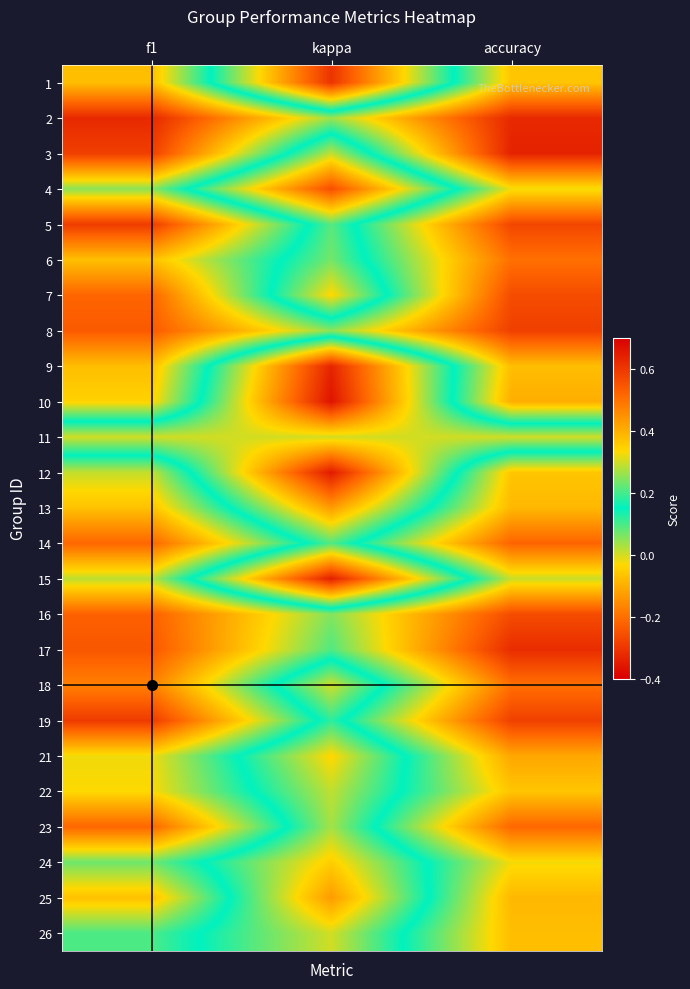

Reading left to right, extract all data points from this chart.

1: f1=0.4	kappa=-0.3	accuracy=0.4
2: f1=0.6	kappa=0.3	accuracy=0.6
3: f1=0.6	kappa=0.0	accuracy=0.6
4: f1=0.2	kappa=-0.3	accuracy=0.3
5: f1=0.6	kappa=0.1	accuracy=0.6
6: f1=0.4	kappa=0.1	accuracy=0.5
7: f1=0.5	kappa=-0.0	accuracy=0.6
8: f1=0.5	kappa=0.2	accuracy=0.6
9: f1=0.4	kappa=-0.3	accuracy=0.4
10: f1=0.3	kappa=-0.4	accuracy=0.4
11: f1=0.0	kappa=0.0	accuracy=0.0
12: f1=0.3	kappa=-0.4	accuracy=0.4
13: f1=0.4	kappa=-0.1	accuracy=0.4
14: f1=0.5	kappa=0.1	accuracy=0.5
15: f1=0.3	kappa=-0.3	accuracy=0.3
16: f1=0.5	kappa=0.2	accuracy=0.6
17: f1=0.5	kappa=0.2	accuracy=0.6
18: f1=0.5	kappa=0.0	accuracy=0.5
19: f1=0.6	kappa=0.1	accuracy=0.6
21: f1=0.3	kappa=-0.0	accuracy=0.4
22: f1=0.3	kappa=0.0	accuracy=0.4
23: f1=0.5	kappa=0.0	accuracy=0.5
24: f1=0.2	kappa=-0.1	accuracy=0.3
25: f1=0.4	kappa=-0.1	accuracy=0.4
26: f1=0.2	kappa=0.0	accuracy=0.4